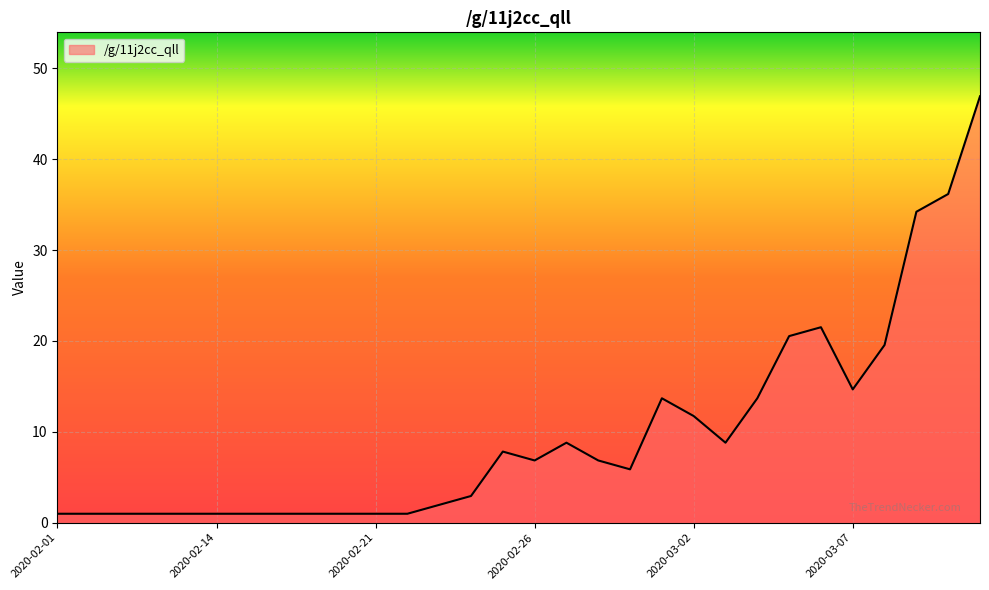

What is the greatest value displayed?

46.9